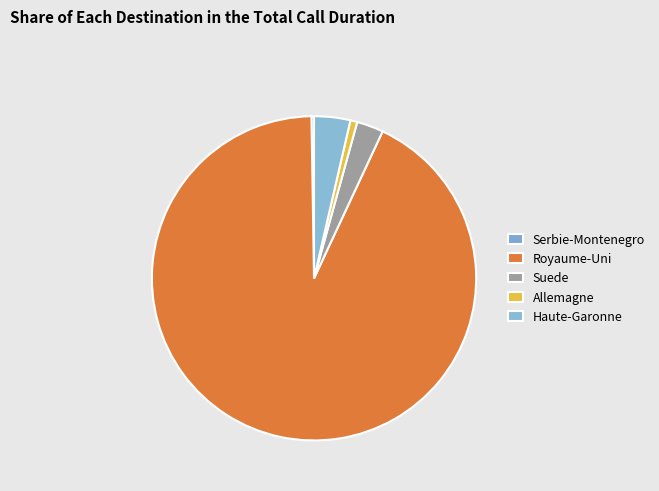

The Suede slice represents 14% of the pie. True or false?

False